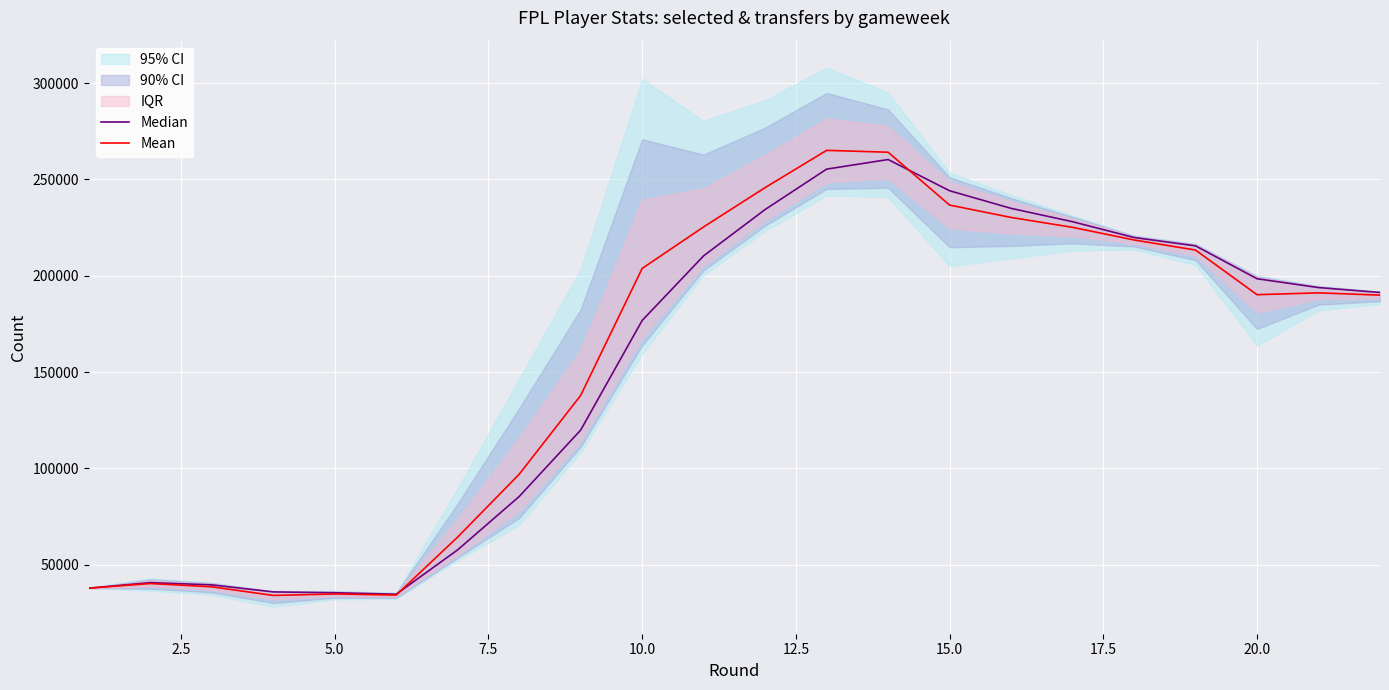

How many lines are shown in the chart?

2